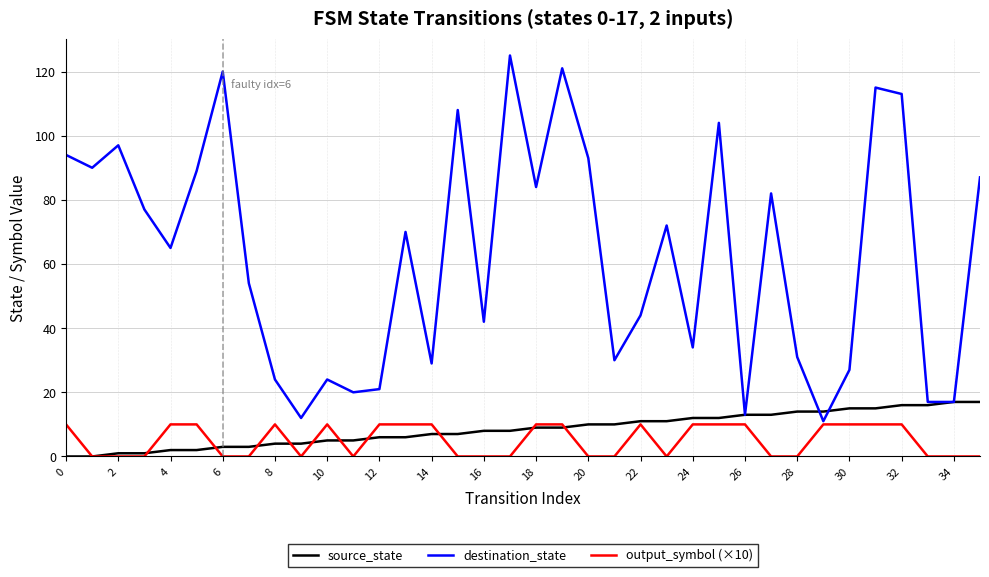

What are all the series names shown in the legend?

source_state, destination_state, output_symbol (×10)